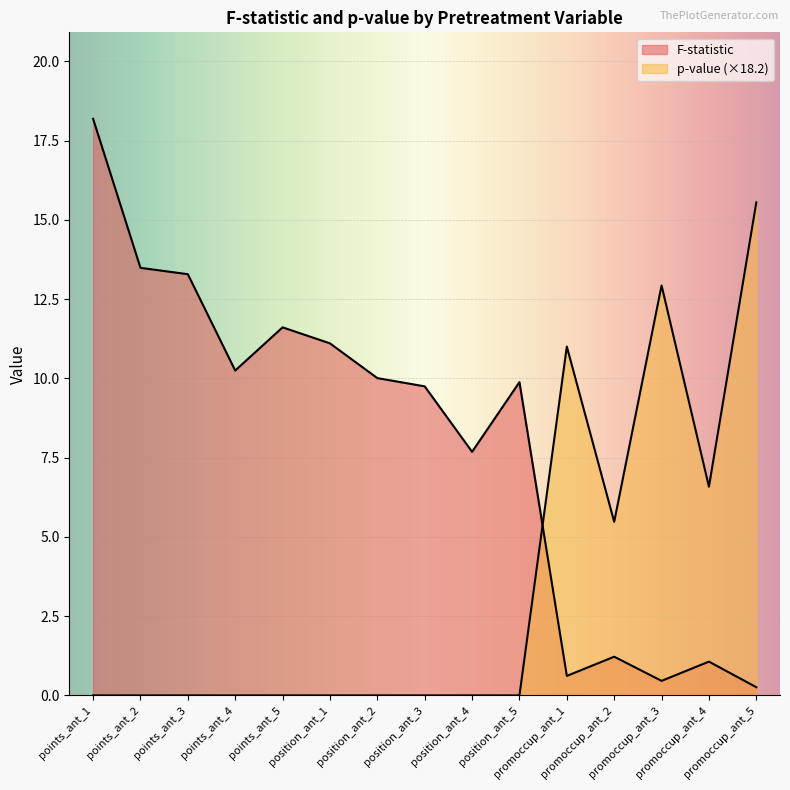

At which category is the sum across all series the highest?

points_ant_1